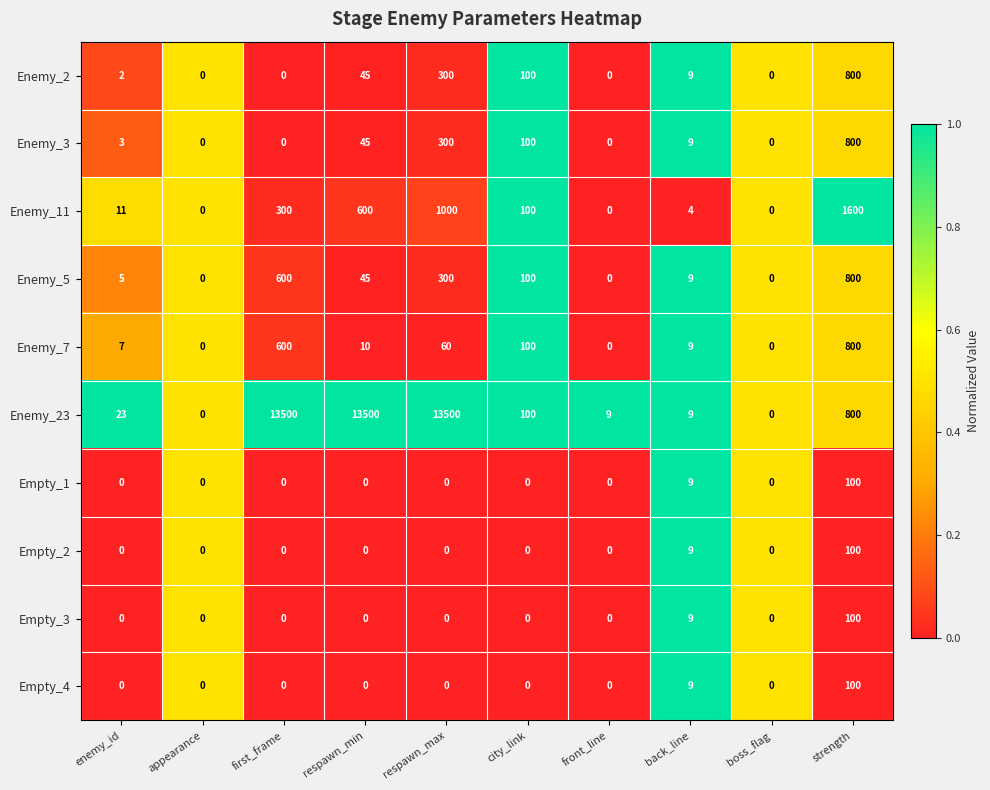

Which series has the widest spread of values?

Enemy_23